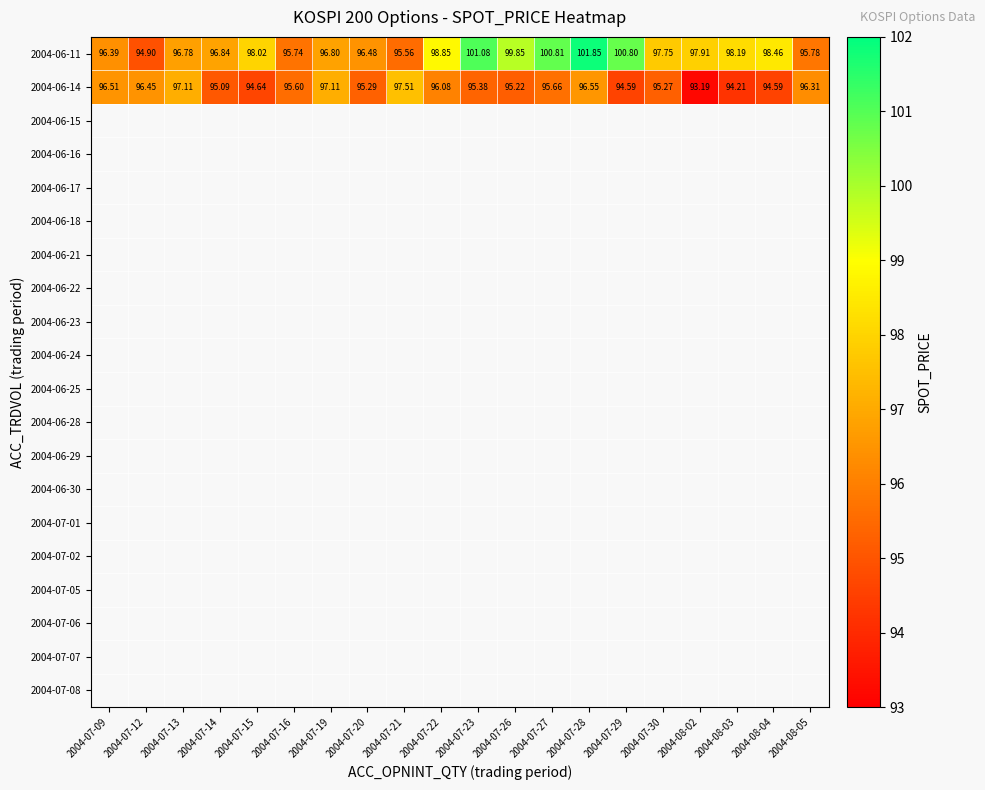

What is the difference between the highest and lowest values at 2004-07-22?

2.8